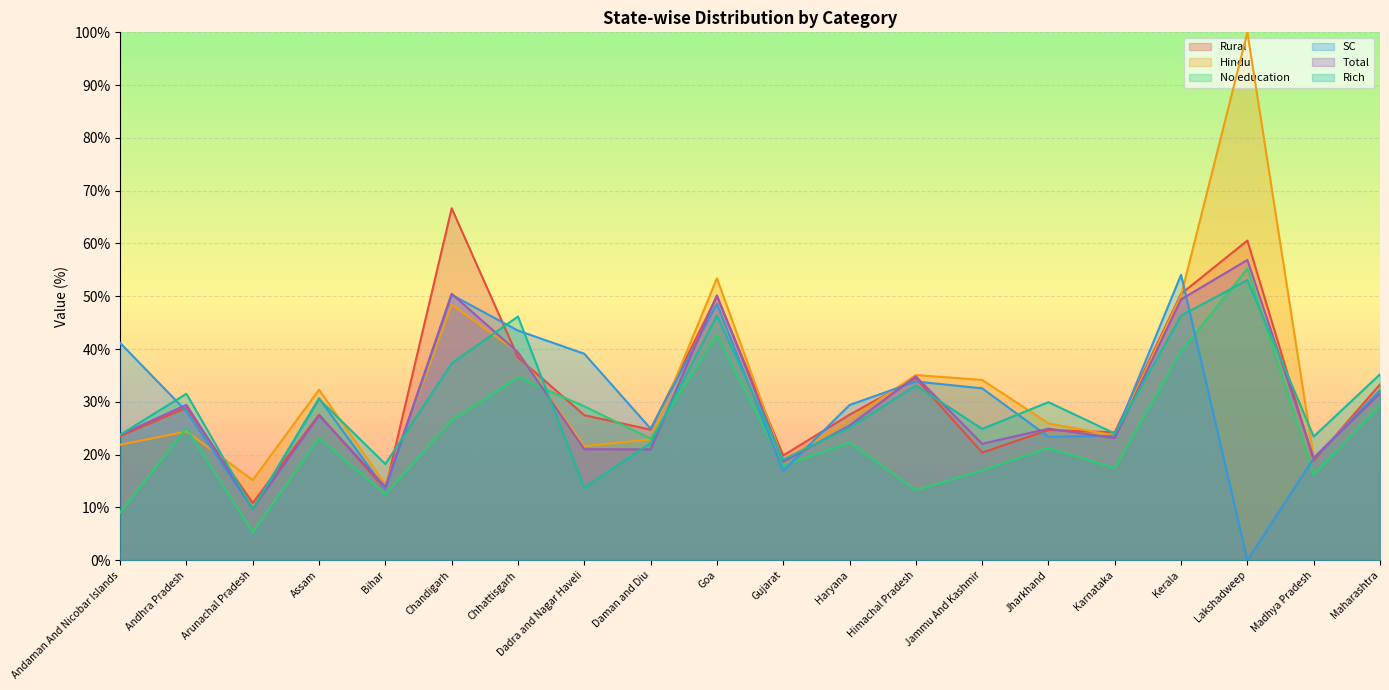

Does the chart display data point markers on the line(s)?

No